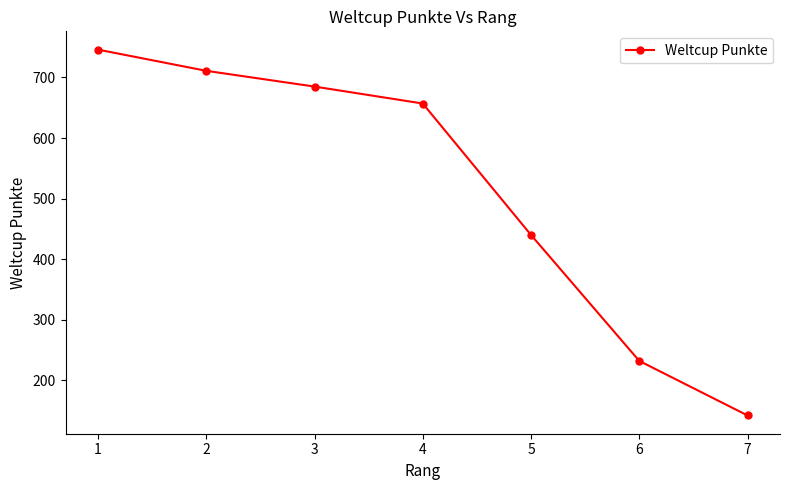

At which category does the chart reach its minimum across all series?

7